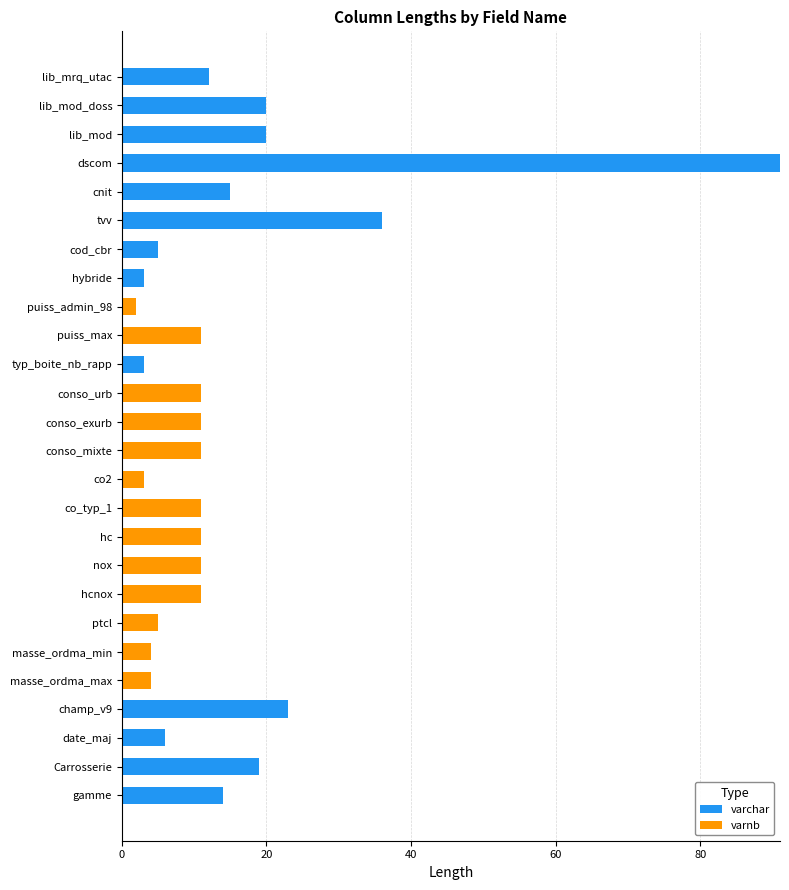

What is the maximum value for varchar?

91